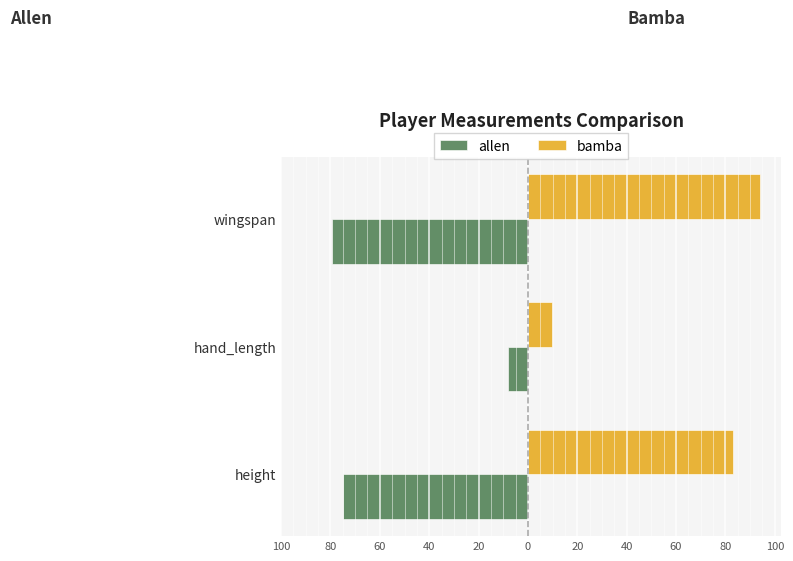

What is the value of the bamba bar at the 3rd from the left?

94.0